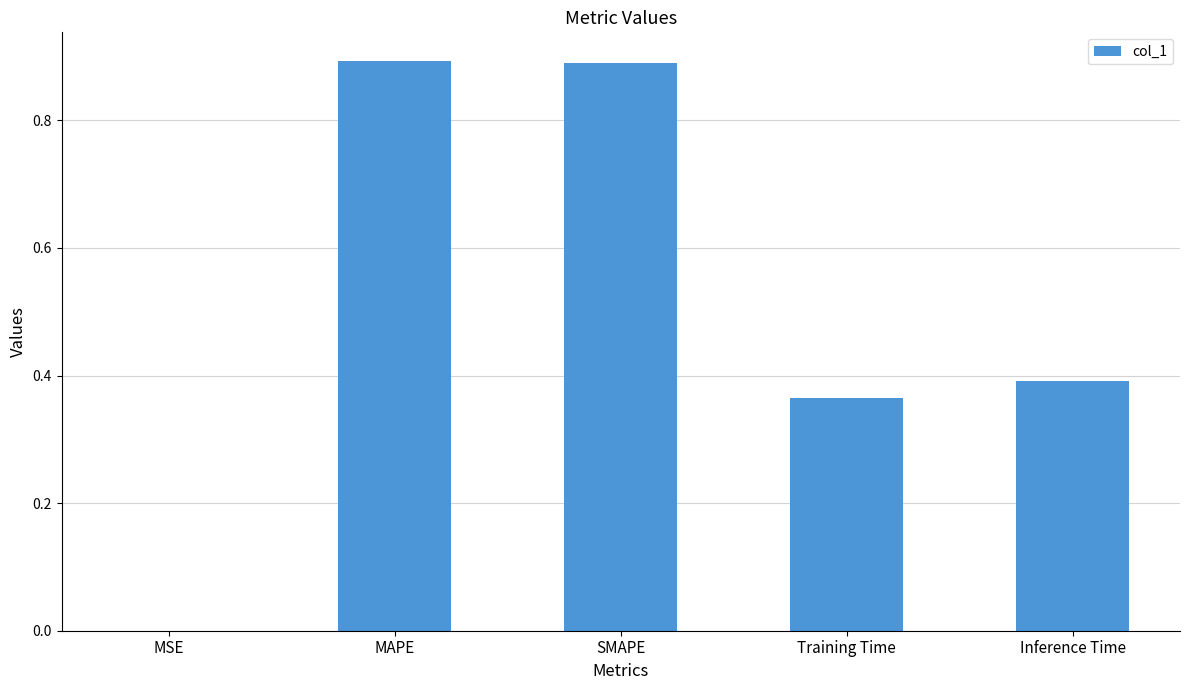

What is the change in value from SMAPE to Training Time?

-0.5